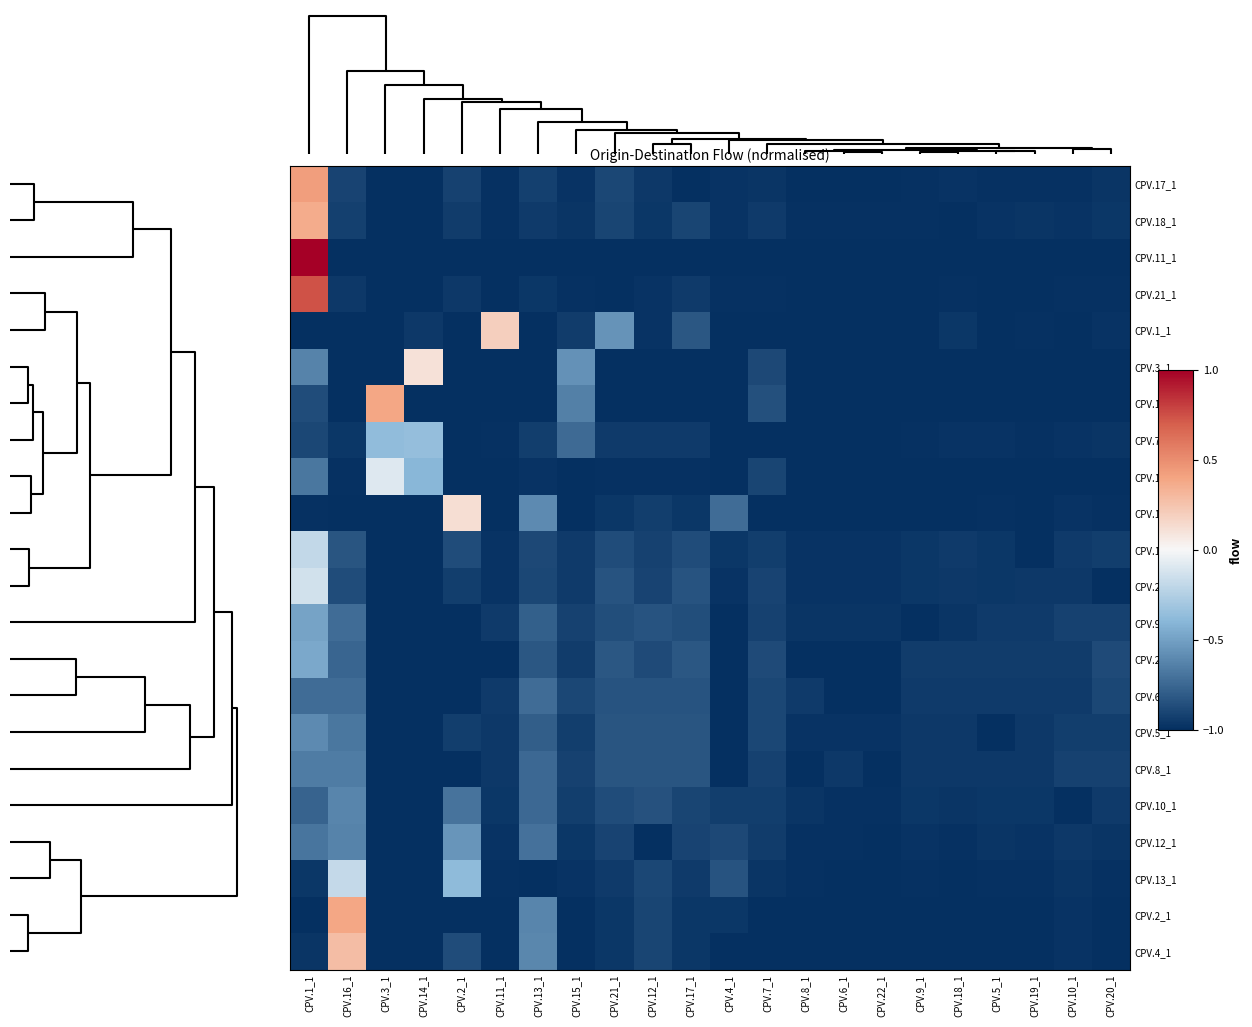

How many distinct data groups are displayed?

22